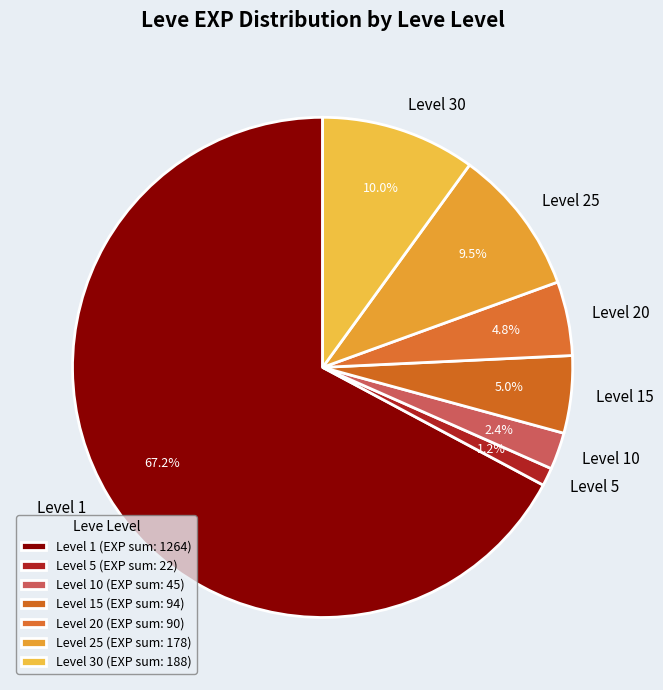

Is the sum of Level 25 and Level 5 greater than half?

No